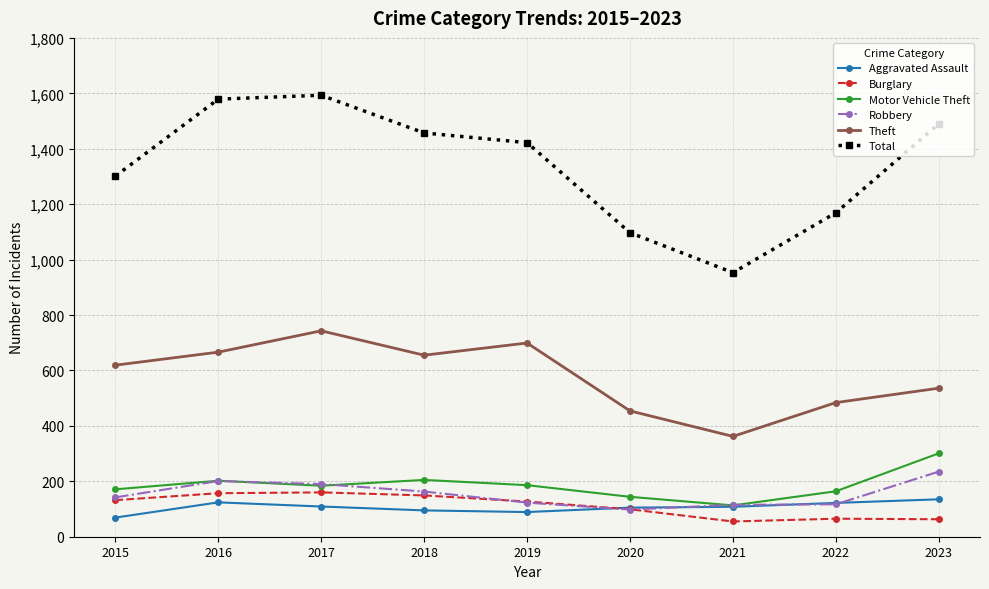

In Total, how many points are higher than both neighbors (excluding endpoints)?

1